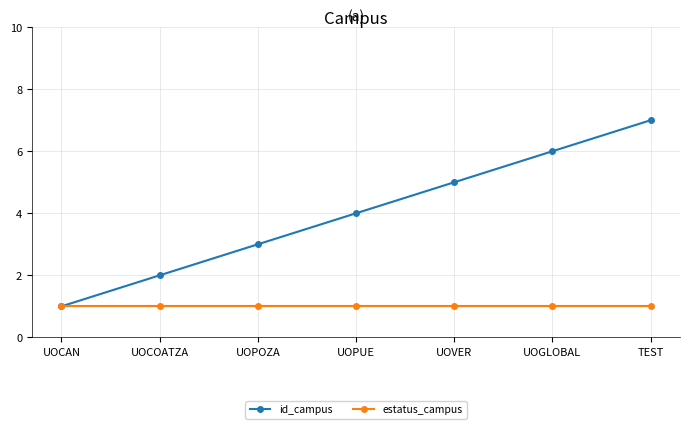

What position from the right is UOGLOBAL?

2